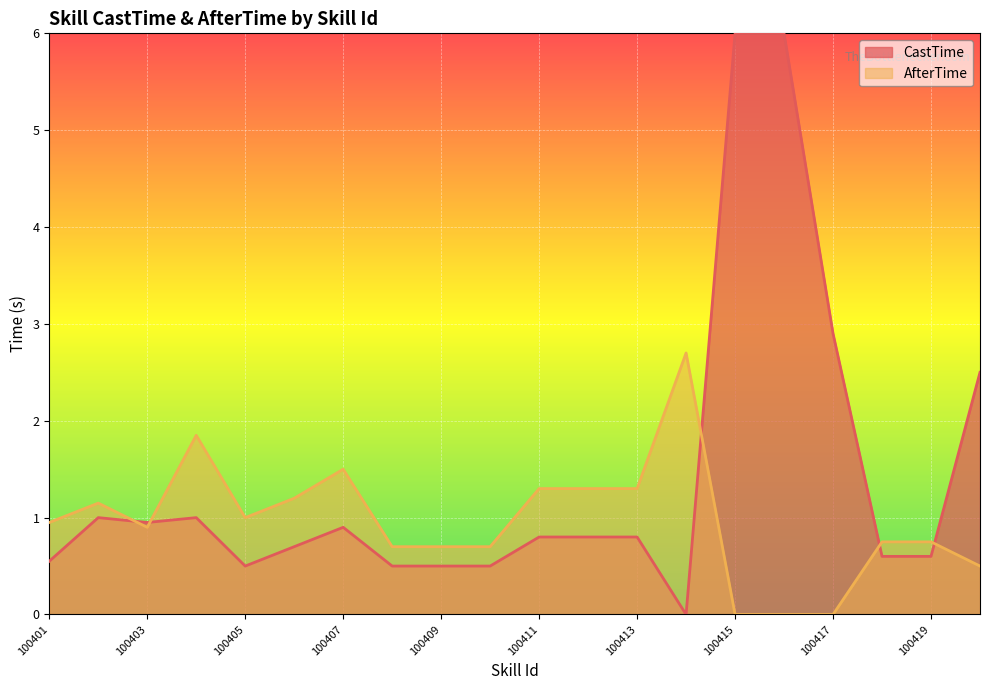

Where is the first local maximum?

100402